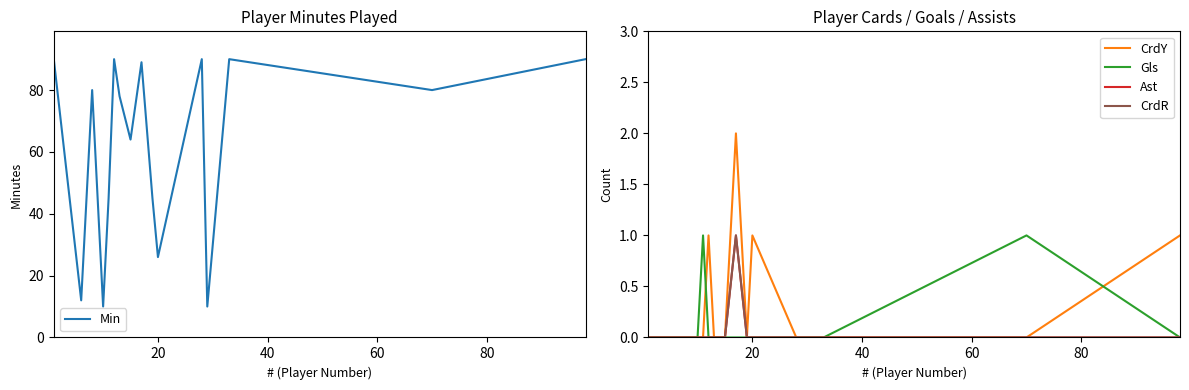

True or false: Min and Ast intersect in this chart.

False